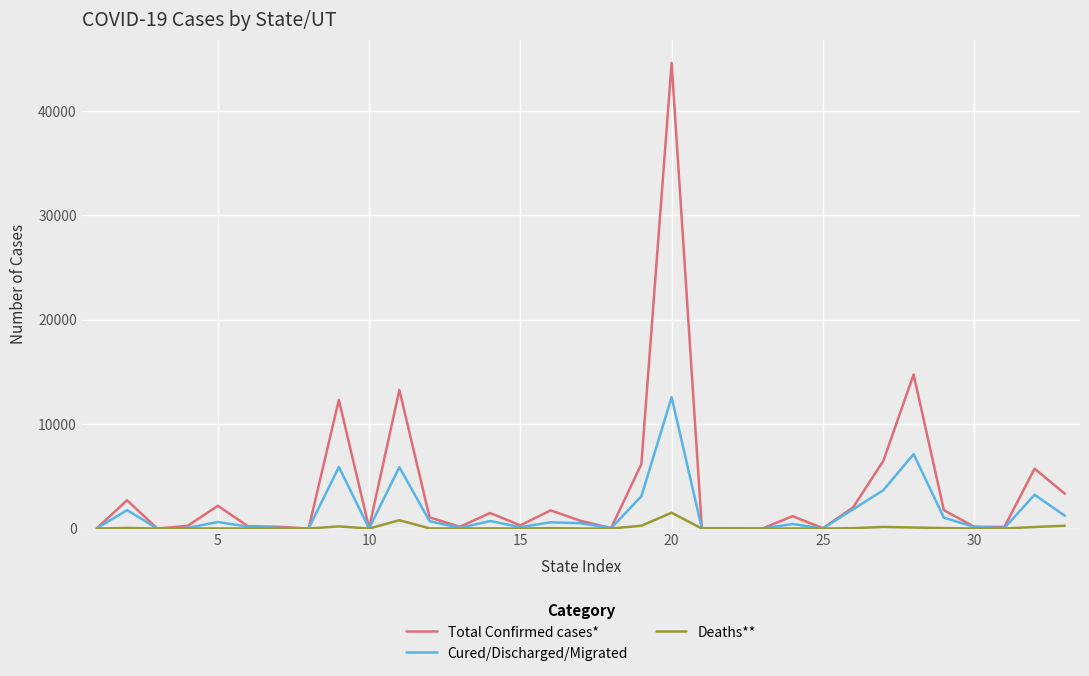

What is the greatest value displayed?

44582